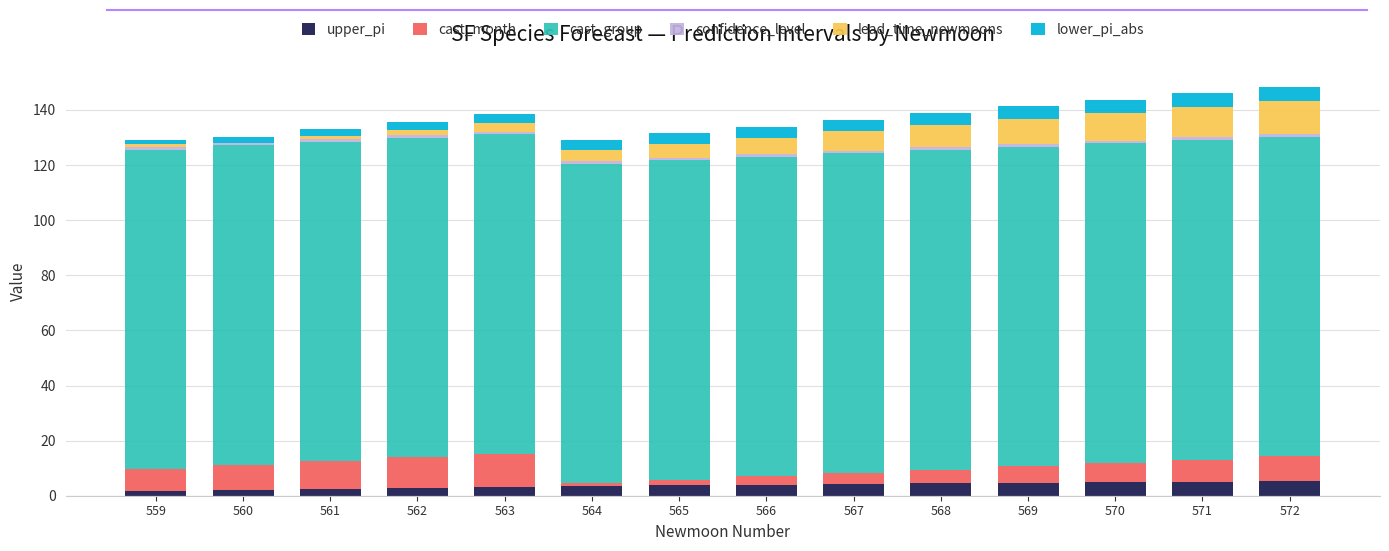

What is the sum of all upper_pi values?

52.2